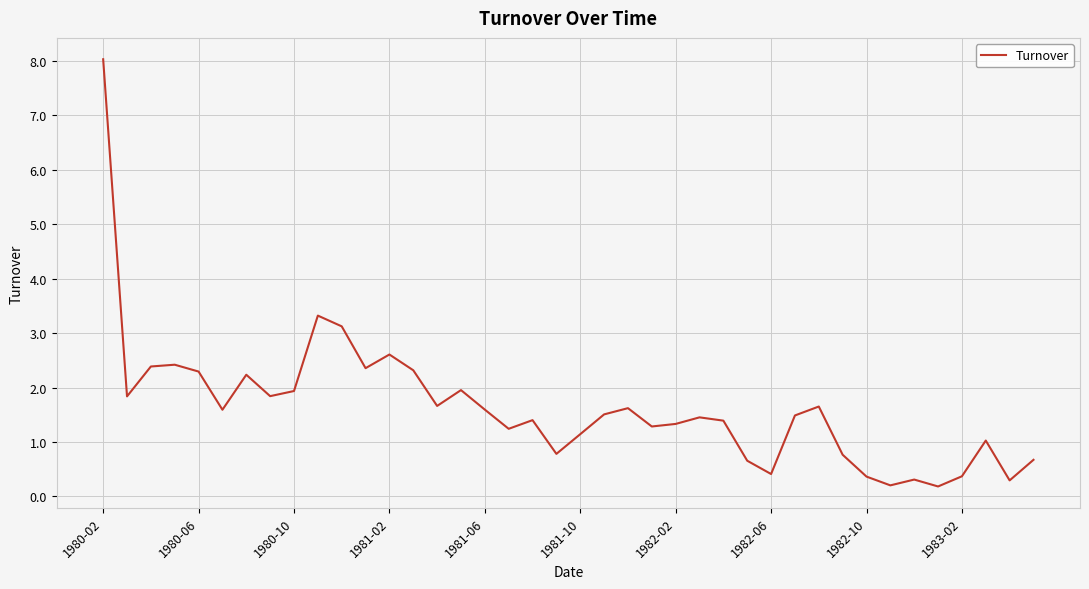

What is the difference between the maximum and minimum values?

7.9